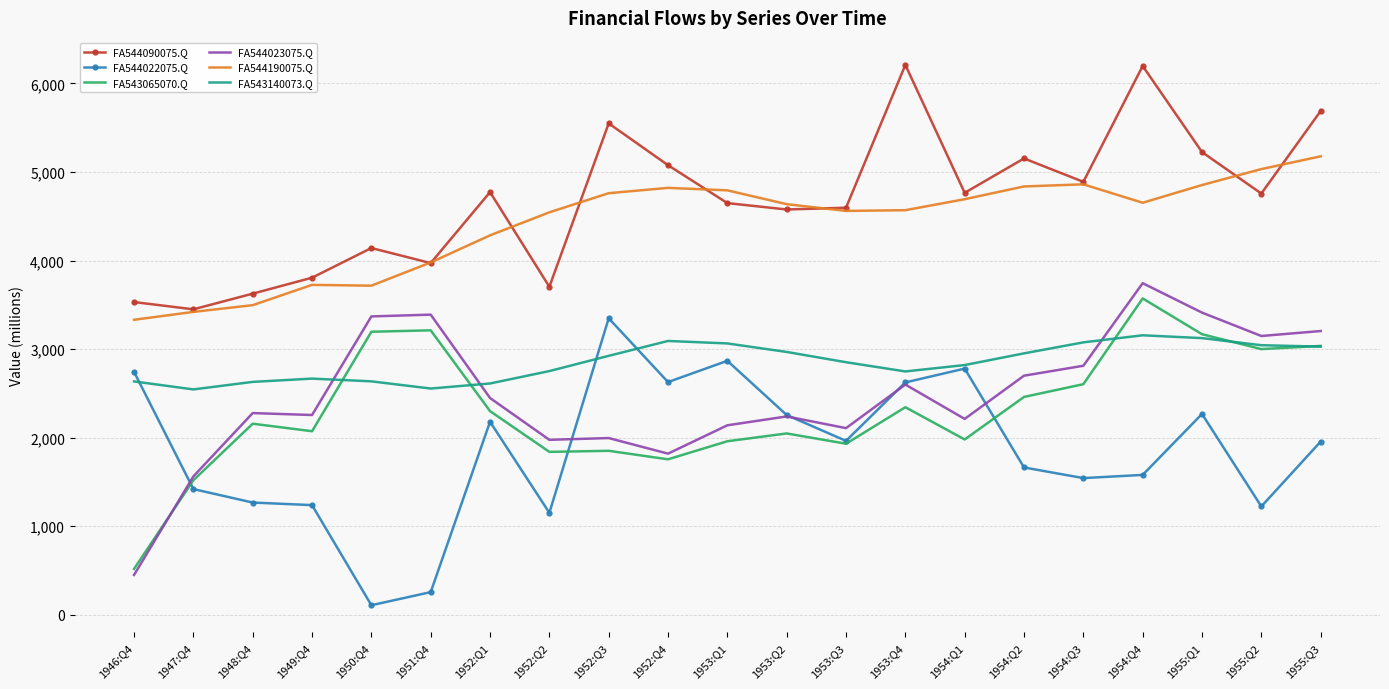

What is the sum of the FA544190075.Q values at 1955:Q3 and 1953:Q4?

9744